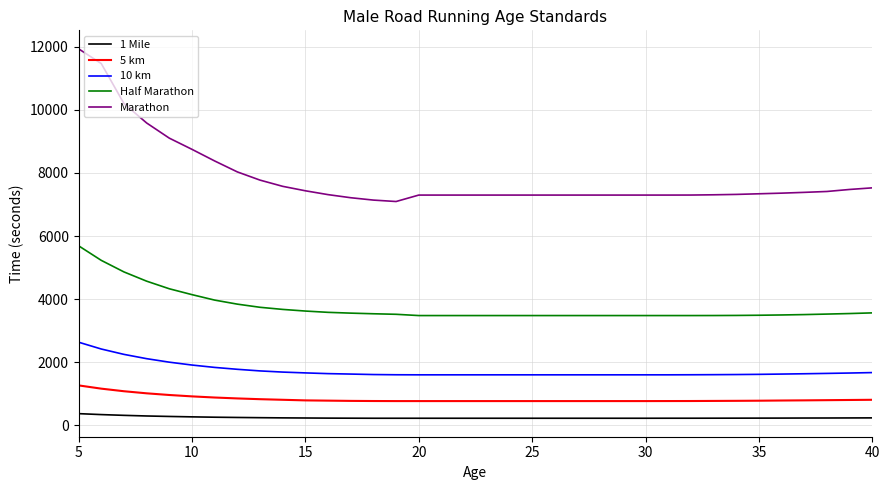

List the series in order of their peak value, highest first.

Marathon, Half Marathon, 10 km, 5 km, 1 Mile